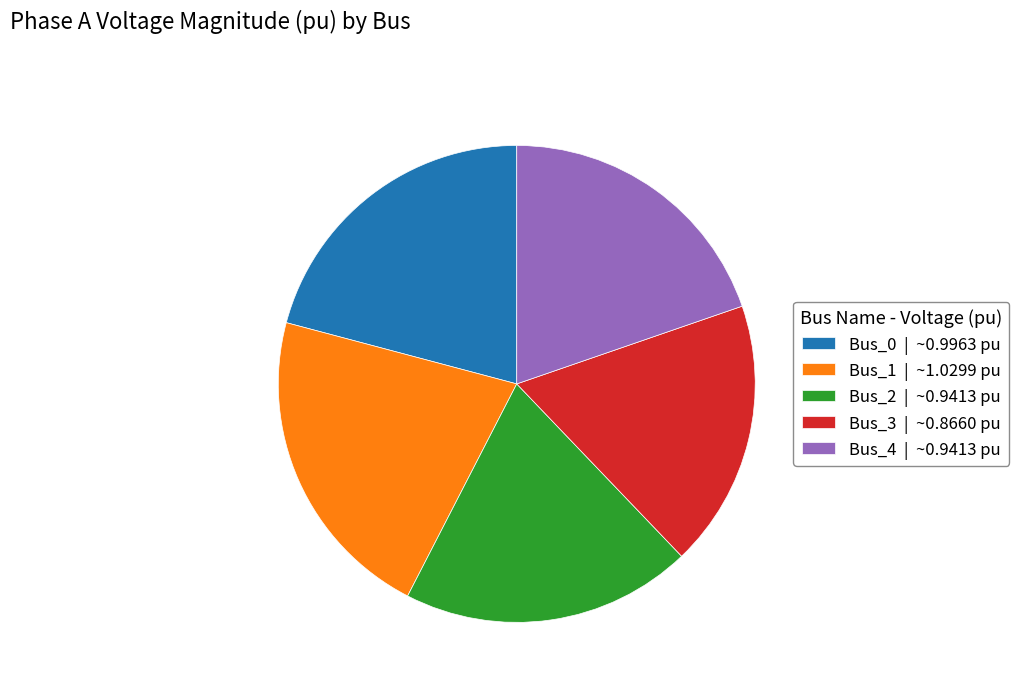

Does Bus_2 | ~0.9413 pu account for over 50% of the chart?

No